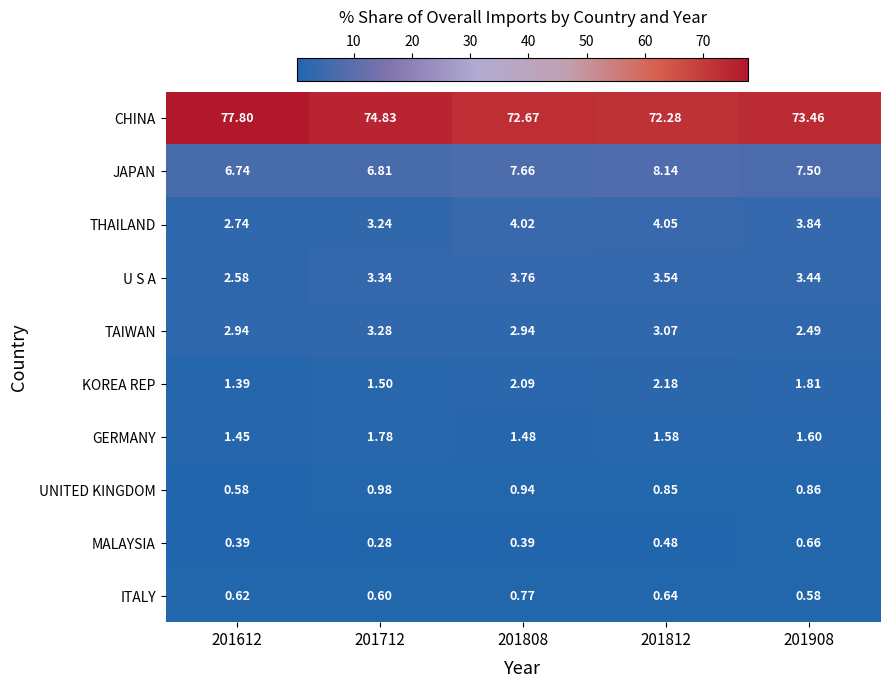

Between 201808 and 201812, which series saw the biggest shift?

JAPAN